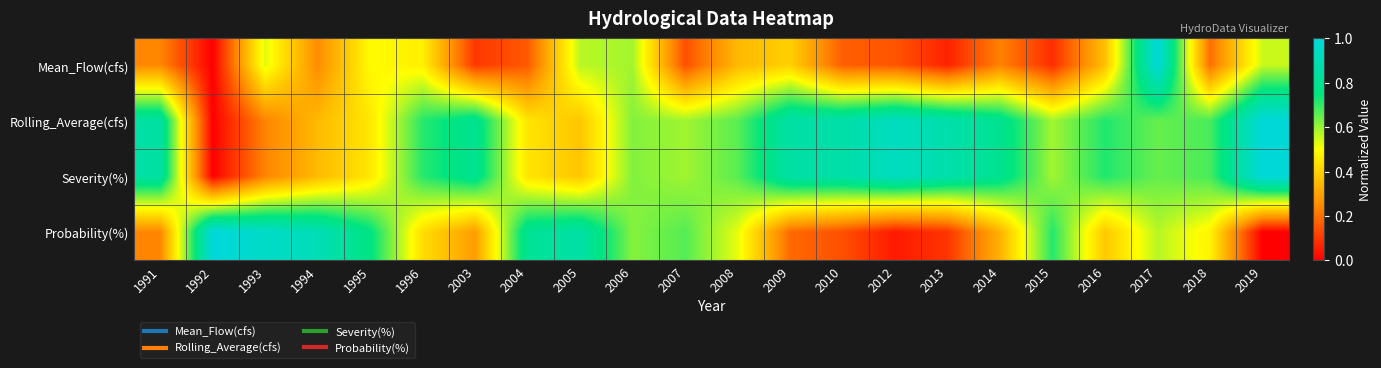

Reading left to right, extract all data points from this chart.

Mean_Flow(cfs): 1991=0.2	1992=0.0	1993=0.5	1994=0.3	1995=0.5	1996=0.5	2003=0.1	2004=0.2	2005=0.6	2006=0.6	2007=0.1	2008=0.3	2009=0.4	2010=0.2	2012=0.2	2013=0.1	2014=0.2	2015=0.1	2016=0.4	2017=1.0	2018=0.2	2019=0.6
Rolling_Average(cfs): 1991=0.8	1992=0.0	1993=0.2	1994=0.4	1995=0.4	1996=0.7	2003=0.8	2004=0.4	2005=0.4	2006=0.6	2007=0.6	2008=0.7	2009=0.9	2010=0.9	2012=0.9	2013=0.9	2014=0.8	2015=0.6	2016=0.7	2017=0.7	2018=0.7	2019=1.0
Severity(%): 1991=0.8	1992=0.0	1993=0.2	1994=0.4	1995=0.4	1996=0.7	2003=0.8	2004=0.4	2005=0.4	2006=0.6	2007=0.6	2008=0.7	2009=0.9	2010=0.9	2012=0.9	2013=0.9	2014=0.8	2015=0.6	2016=0.7	2017=0.7	2018=0.7	2019=1.0
Probability(%): 1991=0.2	1992=1.0	1993=1.0	1994=0.9	1995=0.8	1996=0.4	2003=0.3	2004=0.8	2005=0.9	2006=0.6	2007=0.7	2008=0.5	2009=0.2	2010=0.1	2012=0.0	2013=0.1	2014=0.3	2015=0.7	2016=0.4	2017=0.6	2018=0.5	2019=0.0